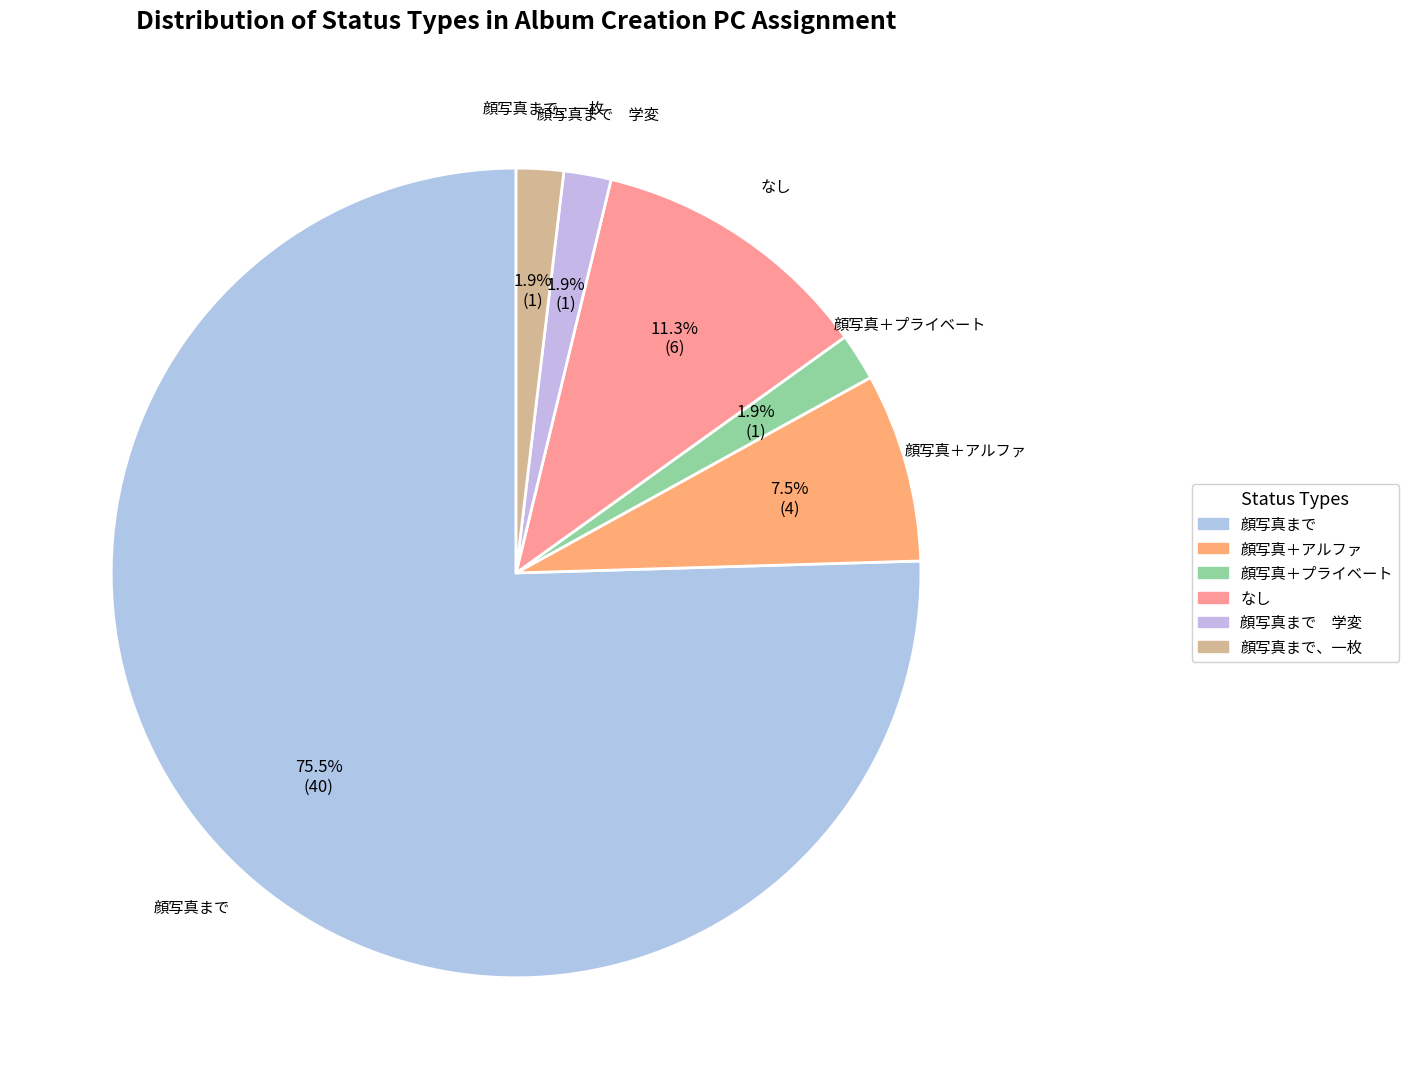

What is the smallest slice in the pie chart?

顔写真＋プライベート